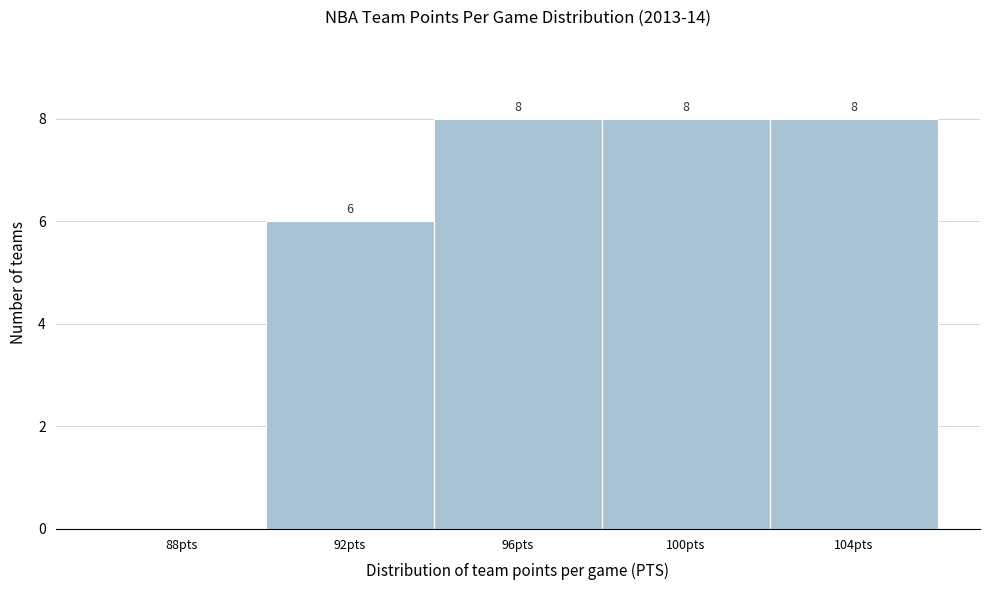

Reading left to right, transcribe all the data shown in this chart.

88pts=0	92pts=6	96pts=8	100pts=8	104pts=8